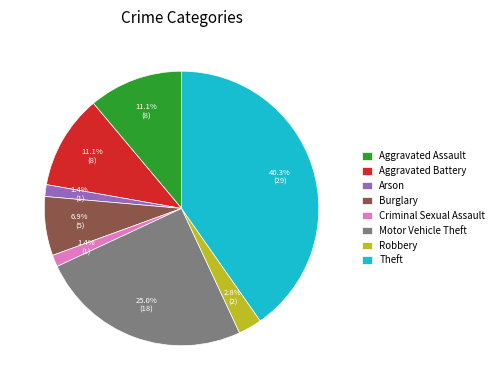

How many segments does this pie chart have?

8